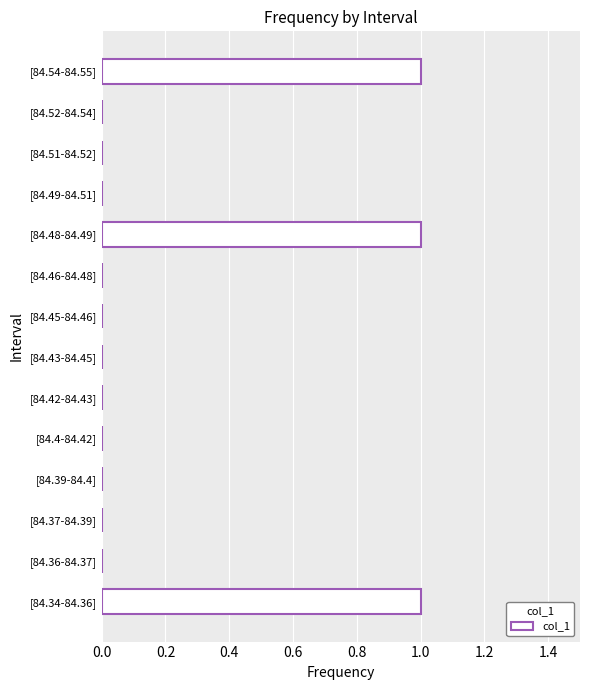

Reading bottom to top, list all the values displayed in this chart.

[84.34-84.36]=1	[84.36-84.37]=0	[84.37-84.39]=0	[84.39-84.4]=0	[84.4-84.42]=0	[84.42-84.43]=0	[84.43-84.45]=0	[84.45-84.46]=0	[84.46-84.48]=0	[84.48-84.49]=1	[84.49-84.51]=0	[84.51-84.52]=0	[84.52-84.54]=0	[84.54-84.55]=1